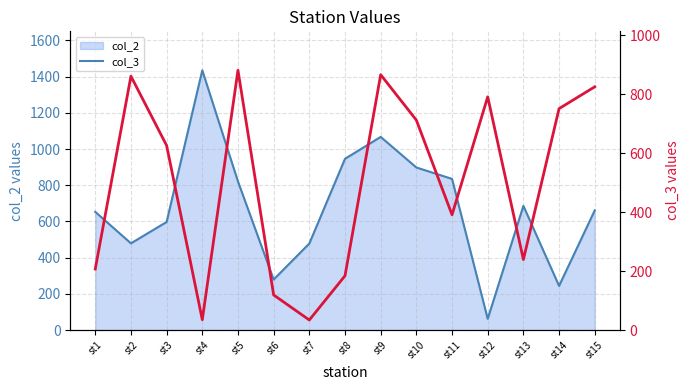

After their last crossing, which series has the higher values: col_2 line or col_3?

col_3